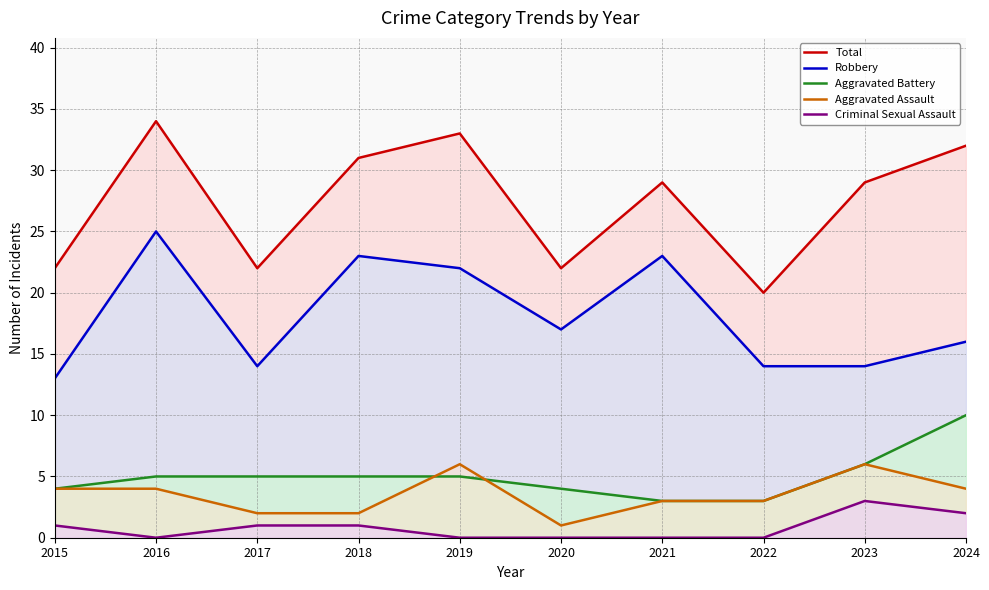

Does the chart display data point markers on the line(s)?

No